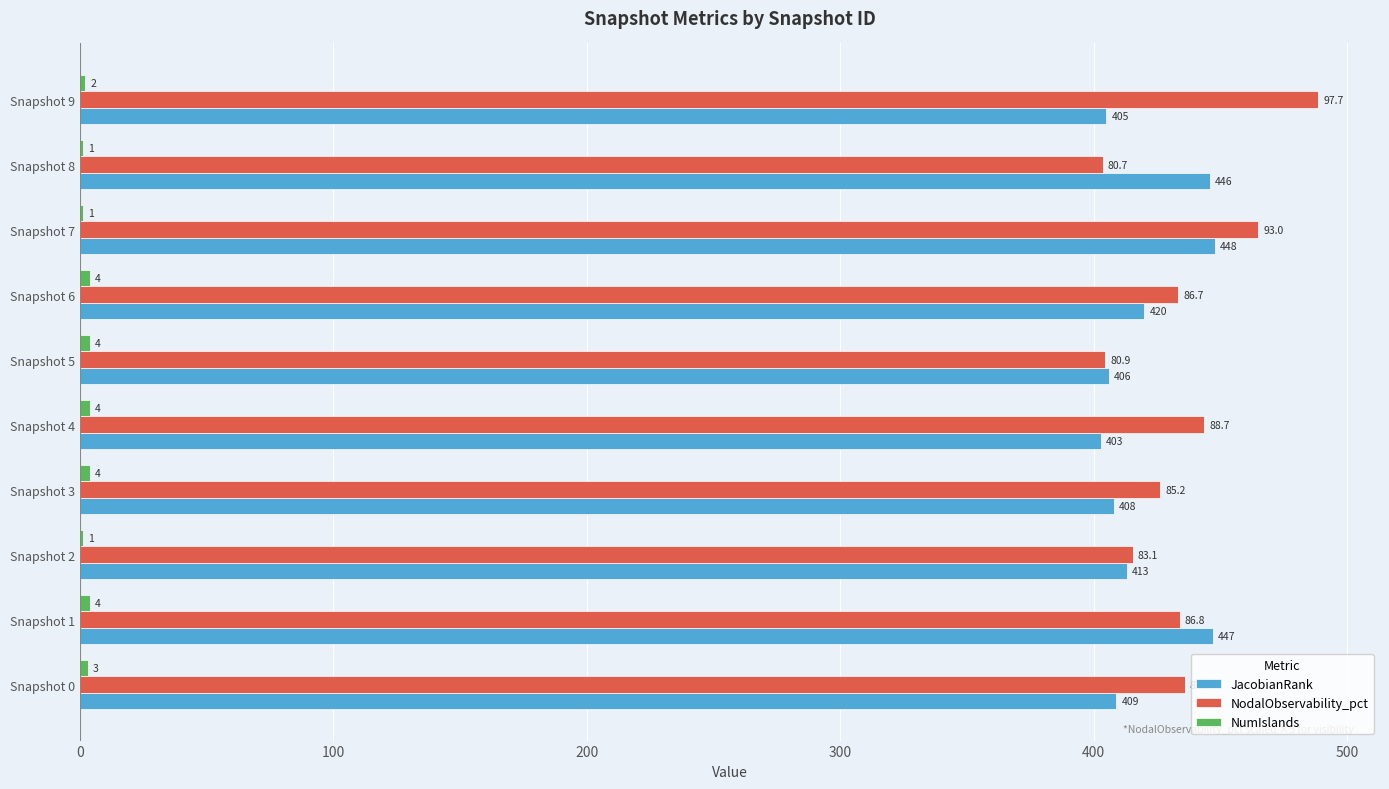

At which category does the chart reach its peak across all series?

Snapshot 9